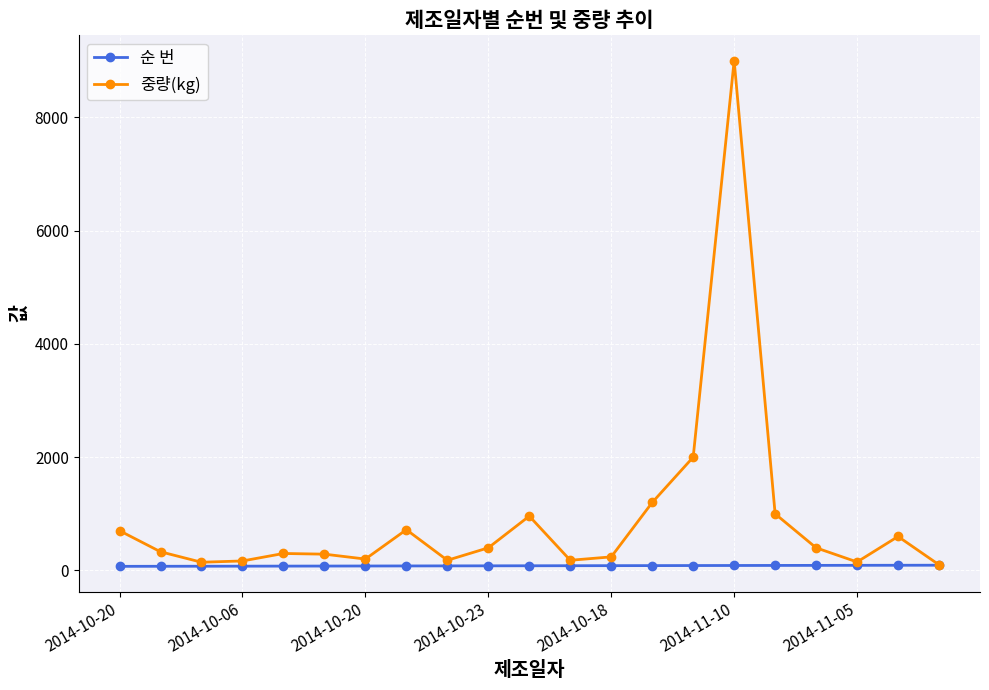

How many distinct data groups are displayed?

2